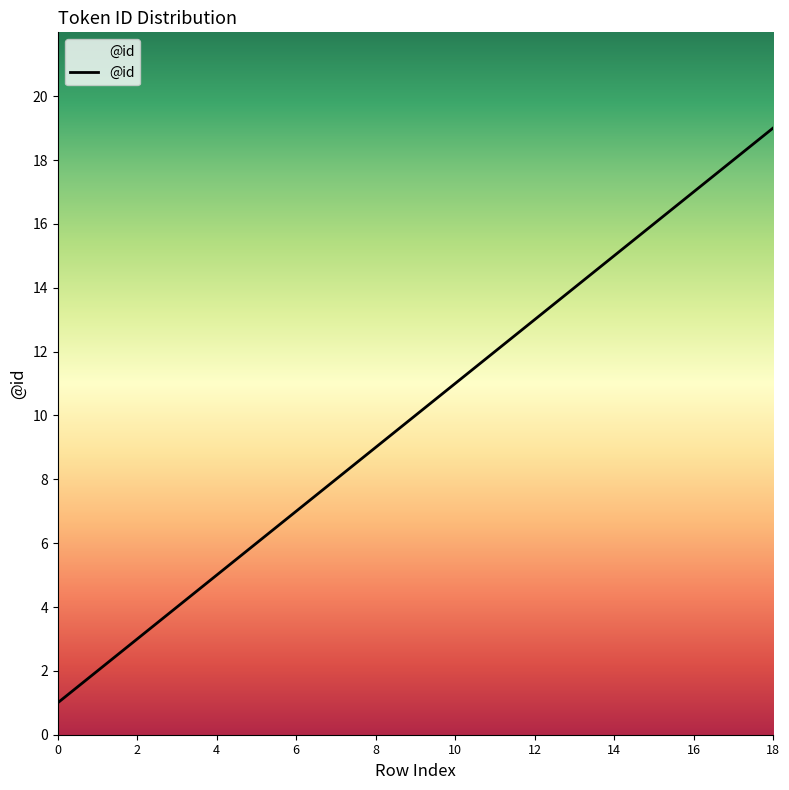

What is the greatest value displayed?

19